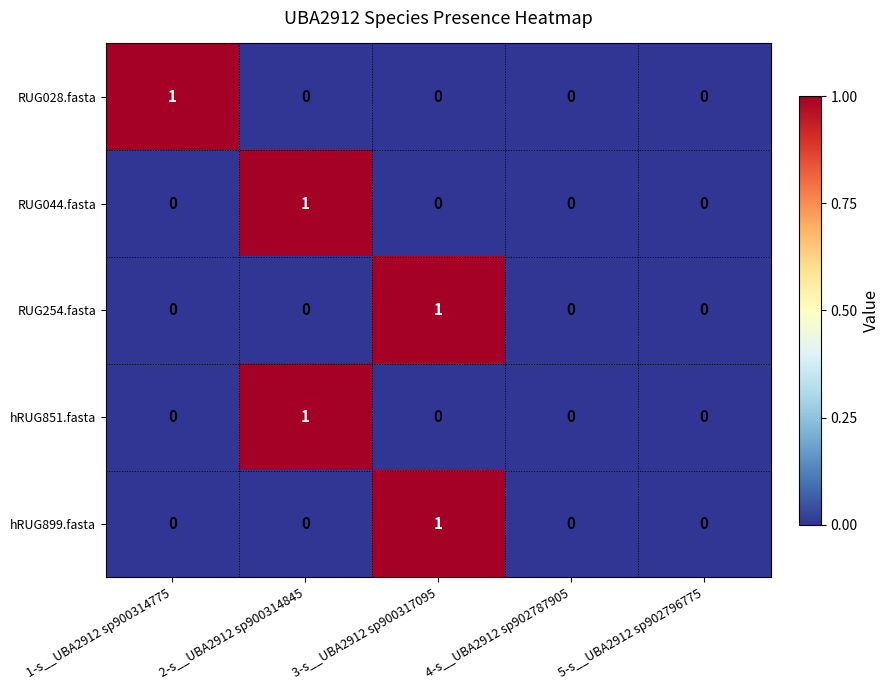

Is it true that RUG254.fasta equals 1 at 5-s__UBA2912 sp902796775?

False